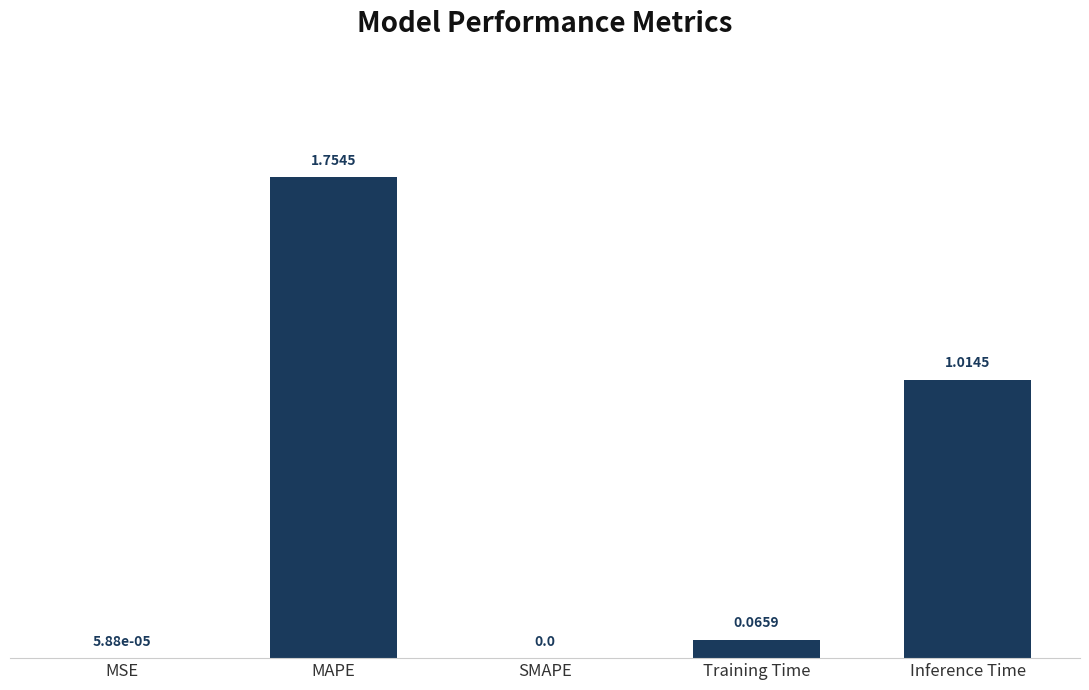

Which label corresponds to the largest value in the chart?

MAPE